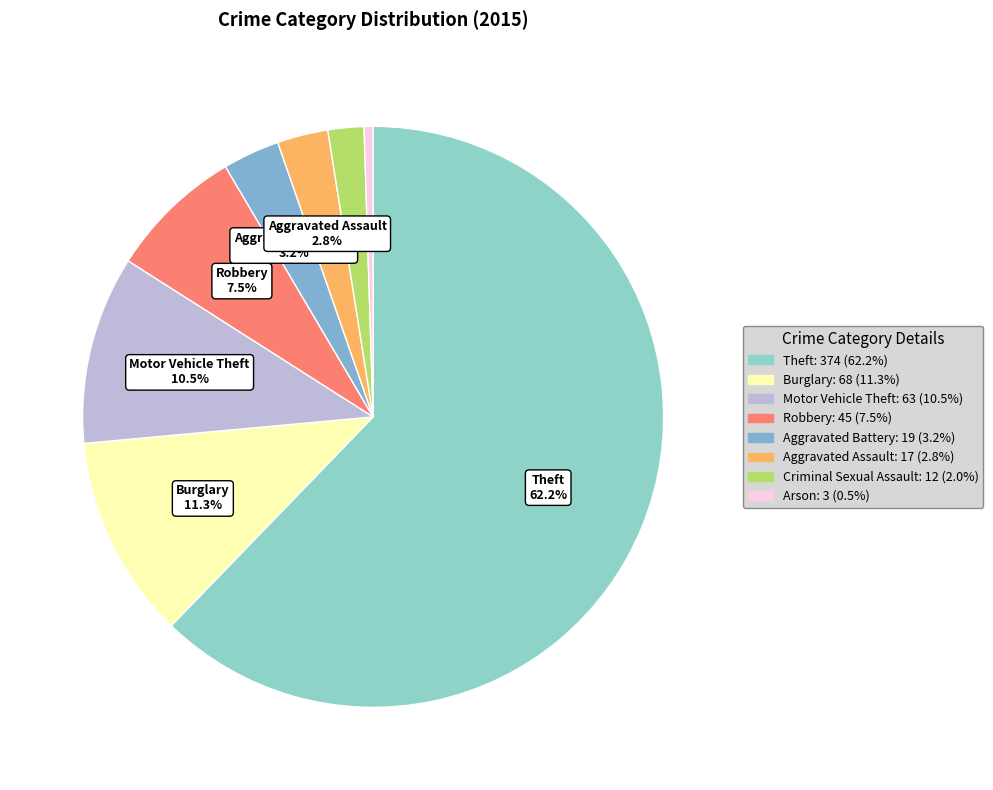

How many slices are in this pie chart?

8